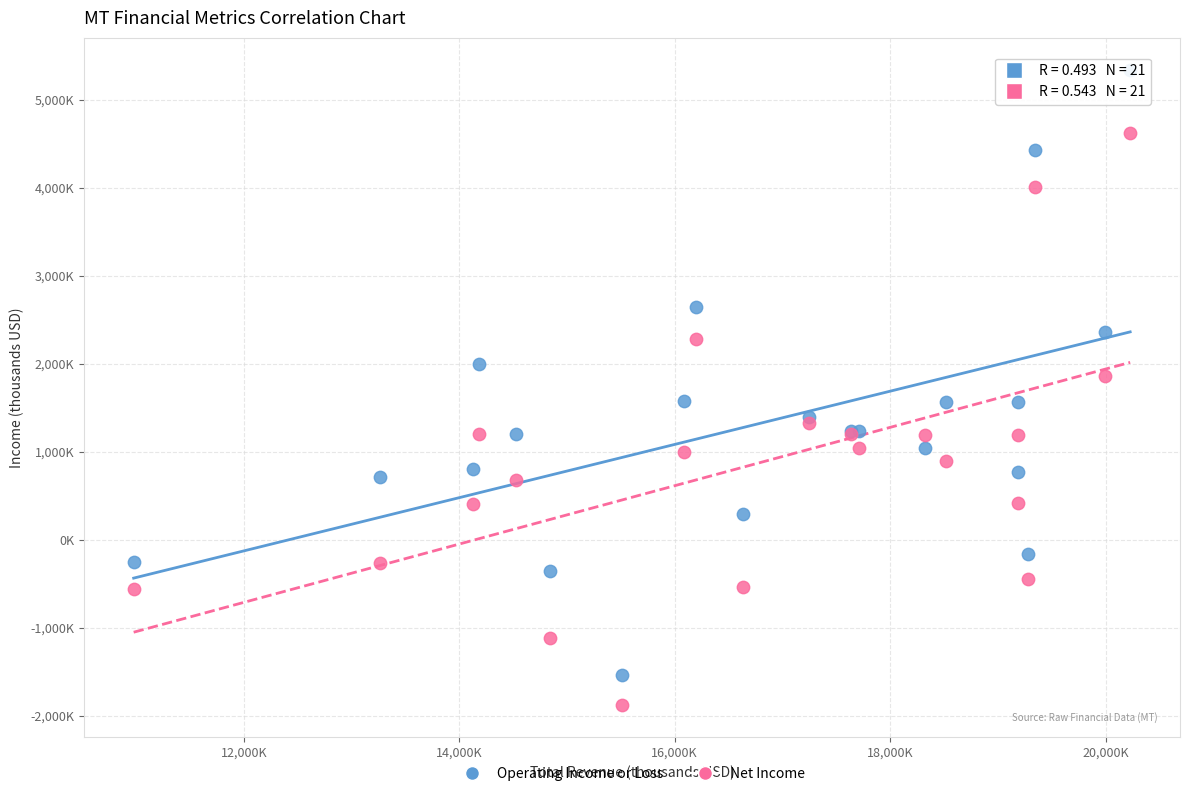

Which series contains the highest Y value?

Operating Income or Loss